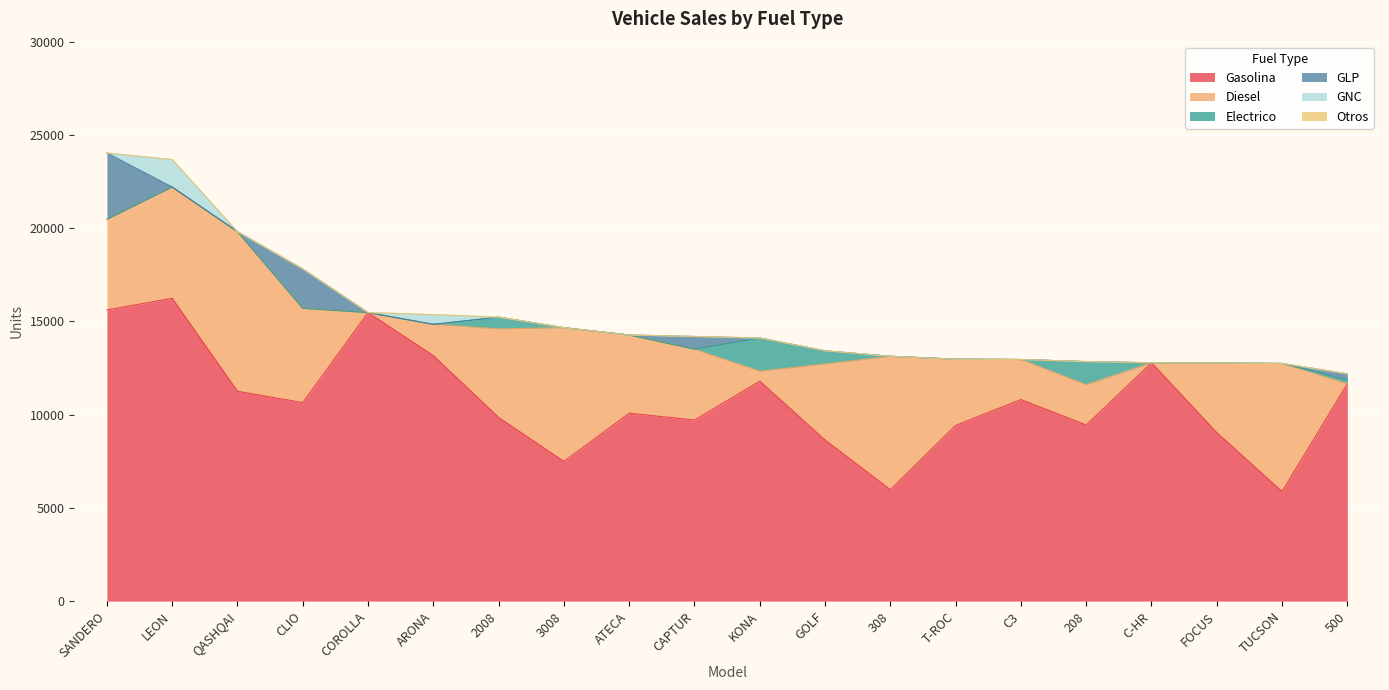

What is the difference between the Electrico values at LEON and 2008?

627